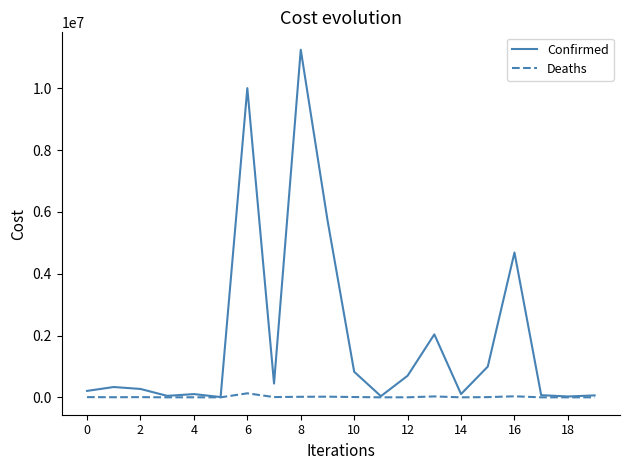

Which series has the largest range (max minus min)?

Confirmed